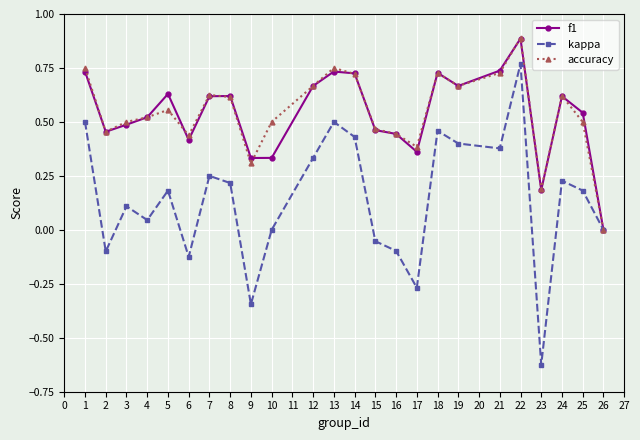

How many data points in f1 are above 0?

23